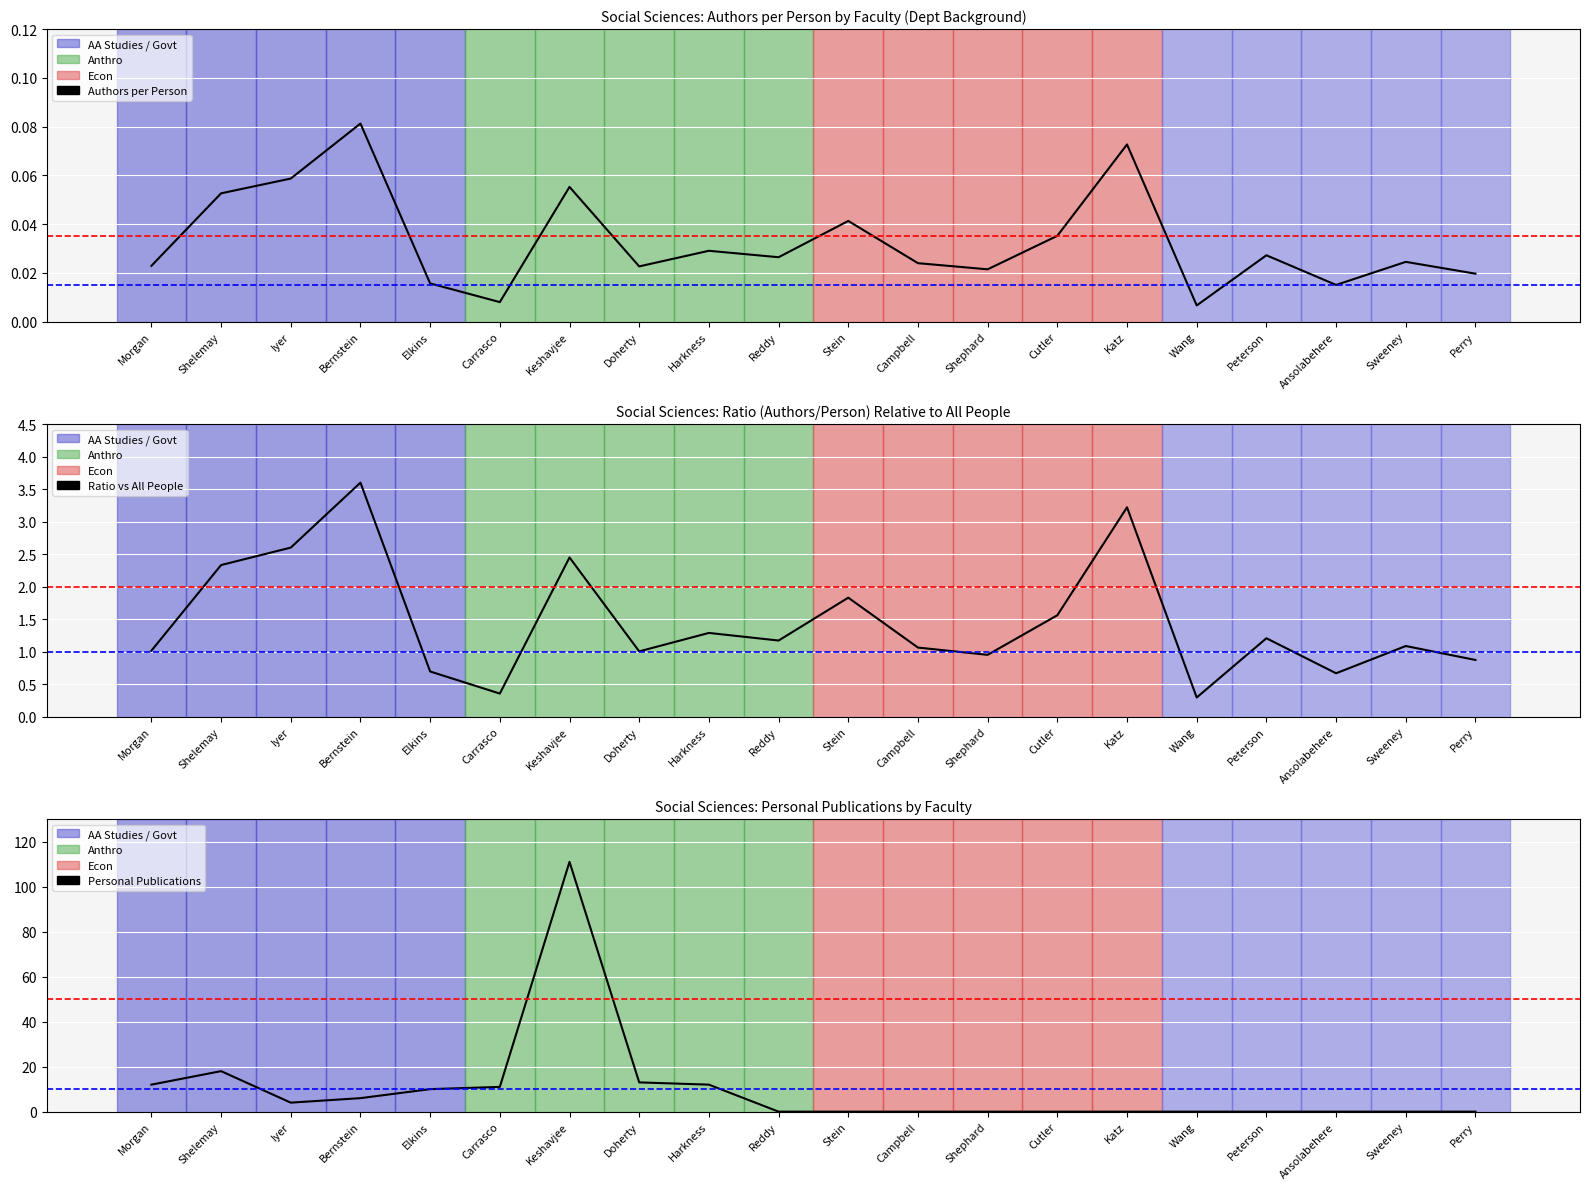

Is this an area chart (filled region under the line)?

No